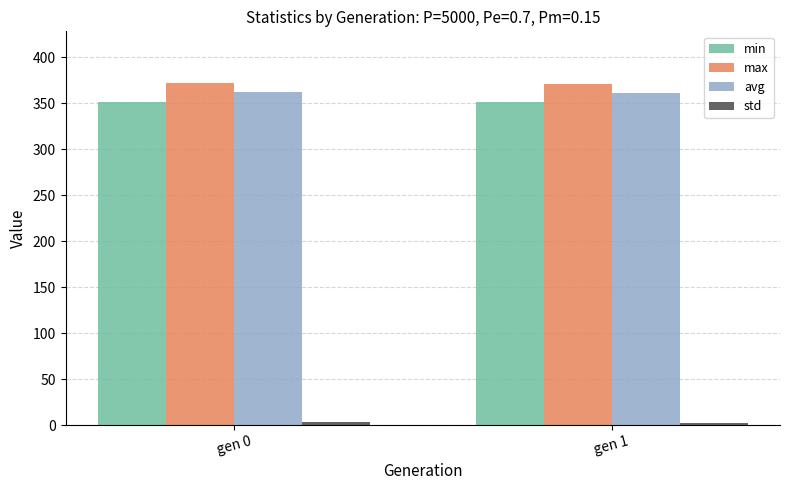

What is the approximate value of max at gen 1?

370.4